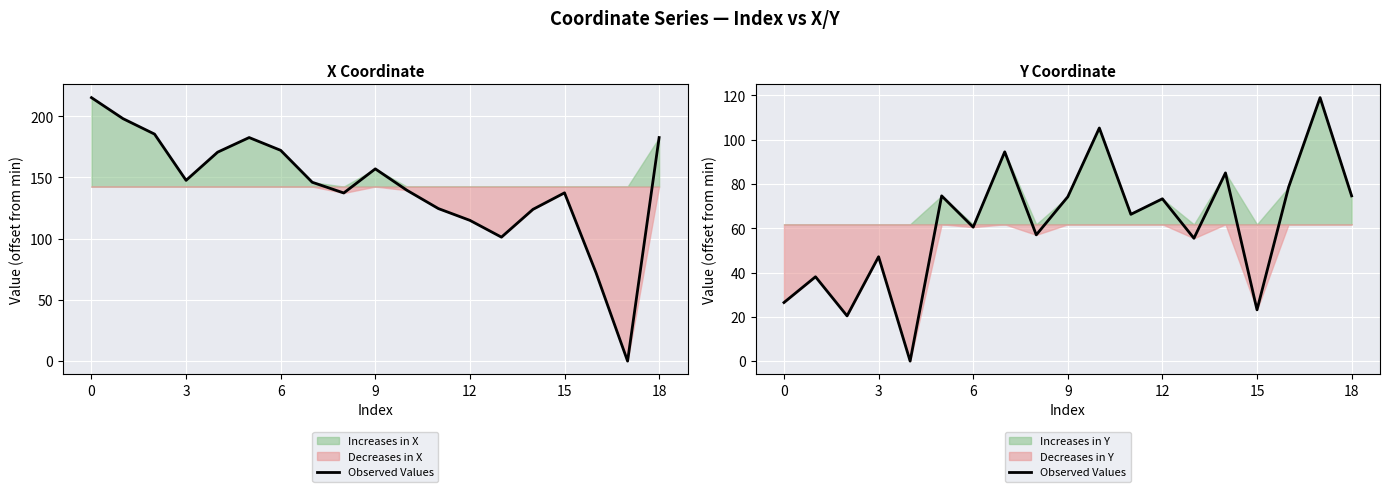

Does the chart display data point markers on the line(s)?

No